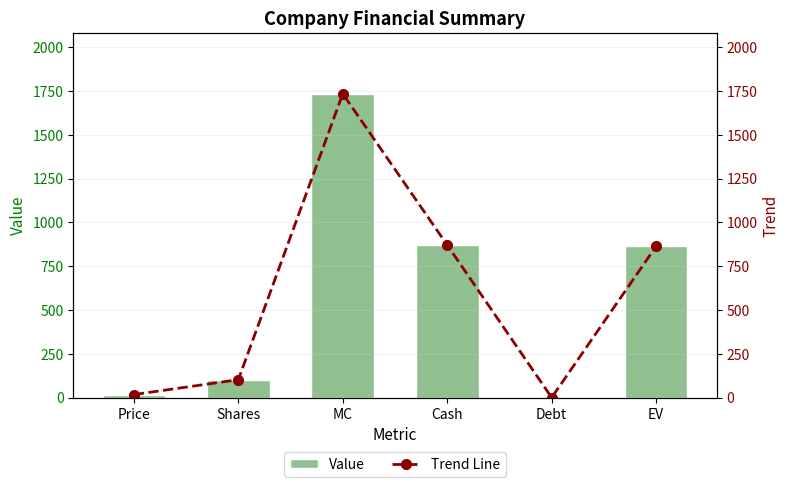

What are all the series names shown in the legend?

Value, Trend Line